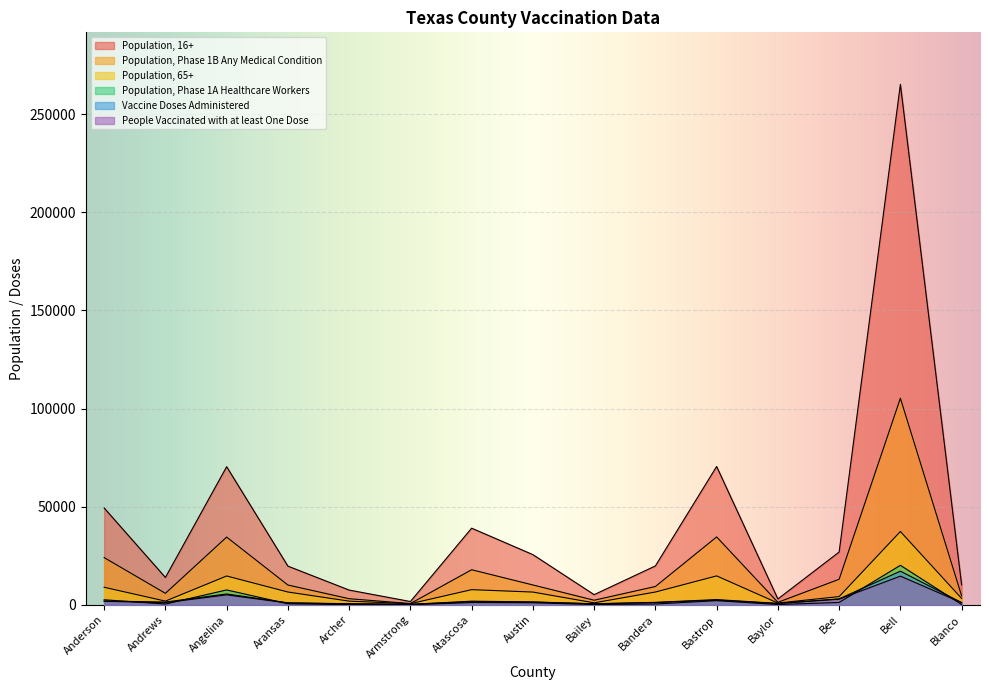

True or false: Population, Phase 1B Any Medical Condition and Vaccine Doses Administered cross at least once.

False